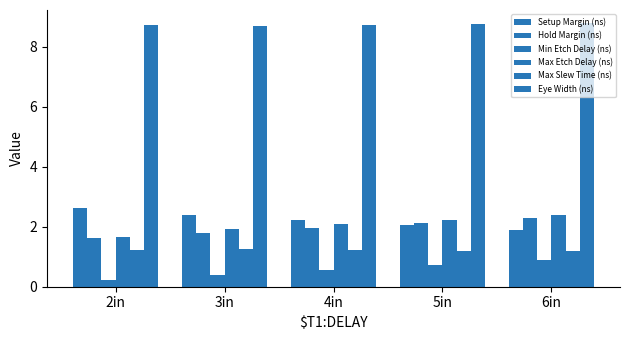

How many bars are there in total?

30